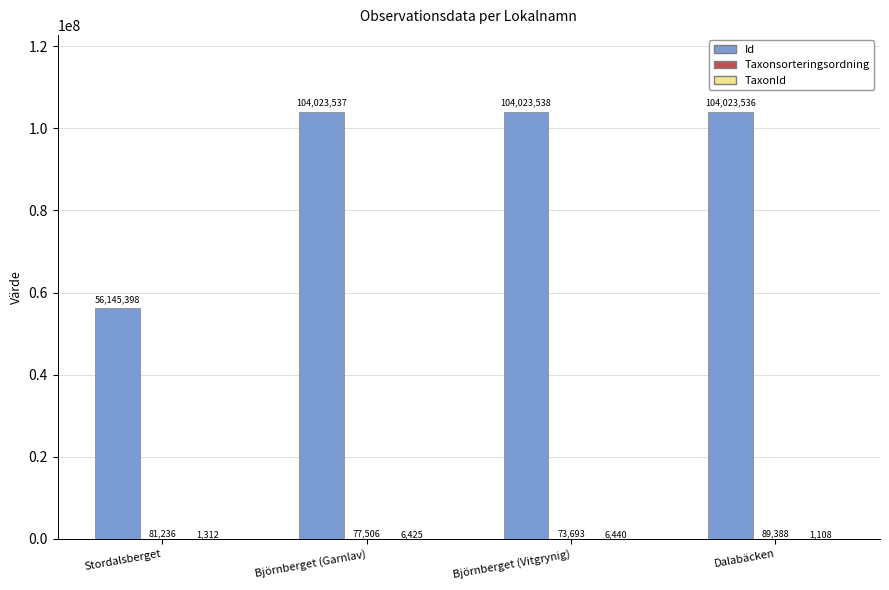

True or false: Id has a value of 46503284 at Björnberget (Vitgrynig).

False